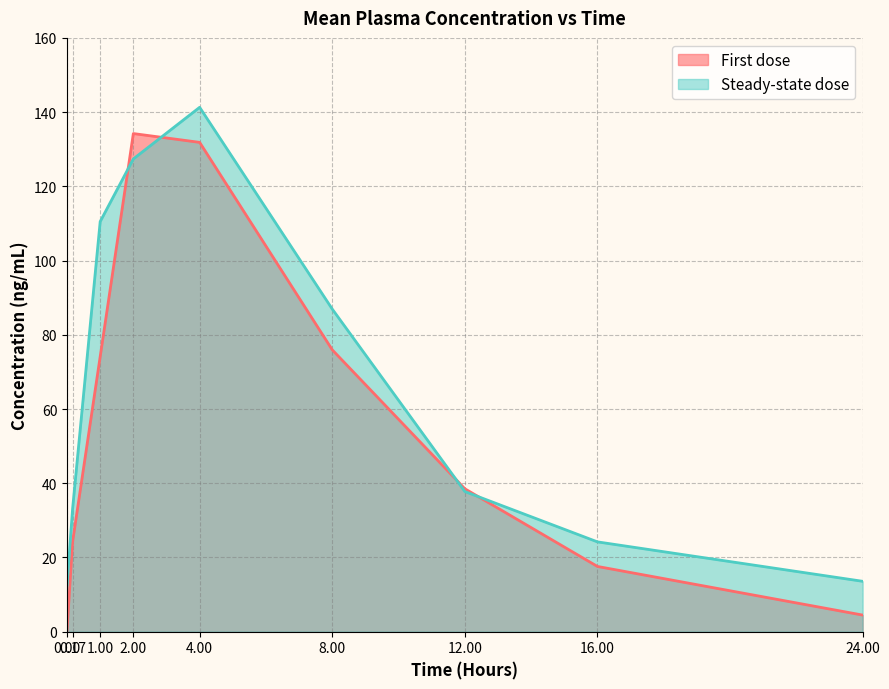

What is the total value across all series at 4.00?

273.1